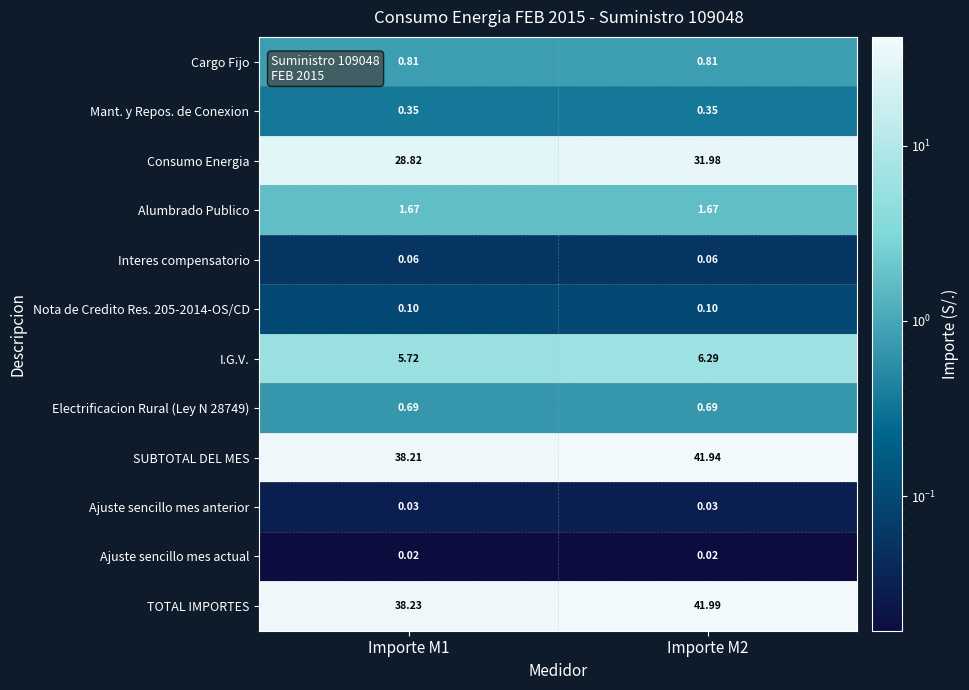

Which series has the largest total across all categories?

TOTAL IMPORTES